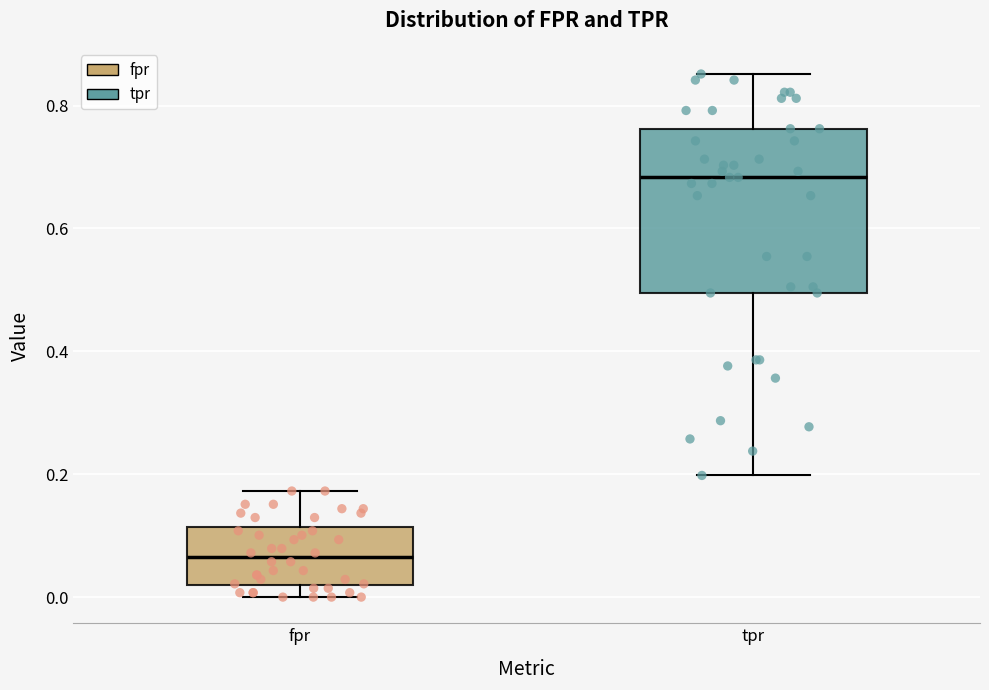

Comparing the boxes themselves (not the whiskers), which one is the tallest?

tpr